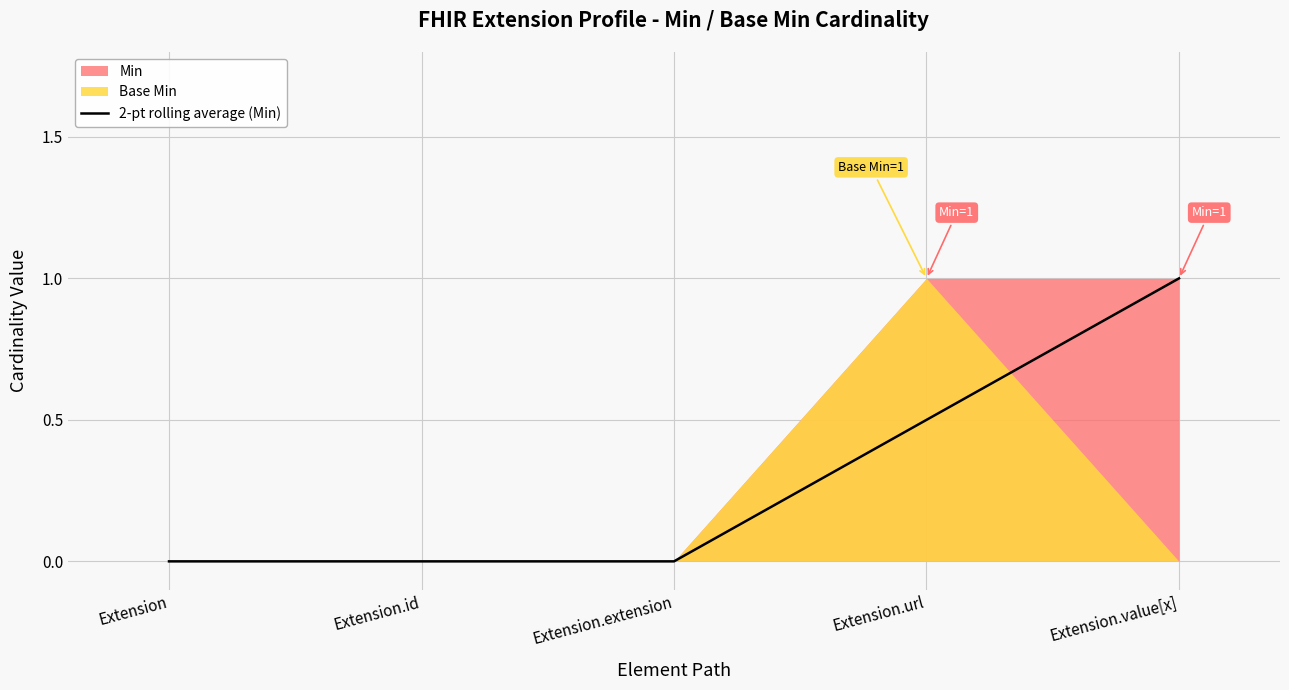

Is it true that 2-pt rolling average (Min) equals 1.0 at Extension.value[x]?

True